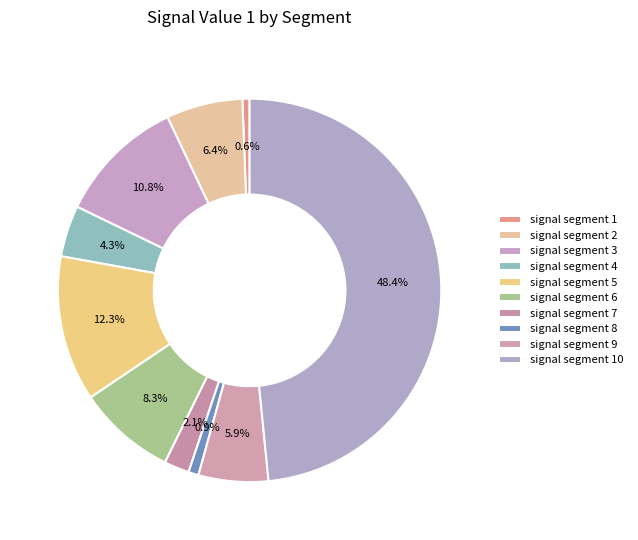

To the nearest percent, what is the difference between the largest and smallest slice percentages?

48%